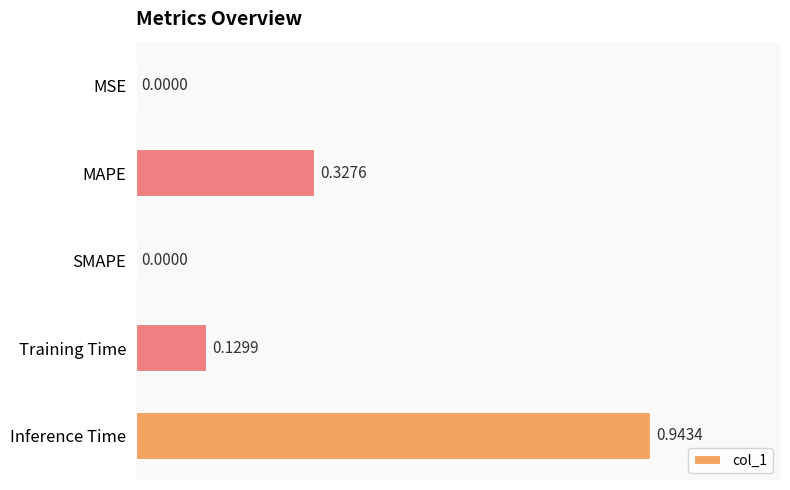

What is the sum of all values?

1.4